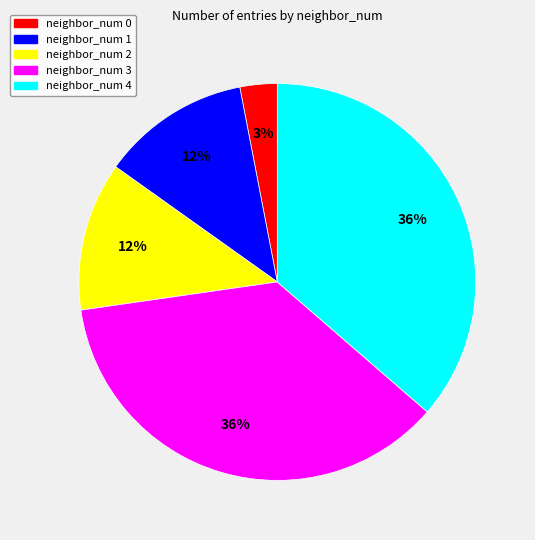

What percentage is the neighbor_num 2 slice, to the nearest percent?

12%